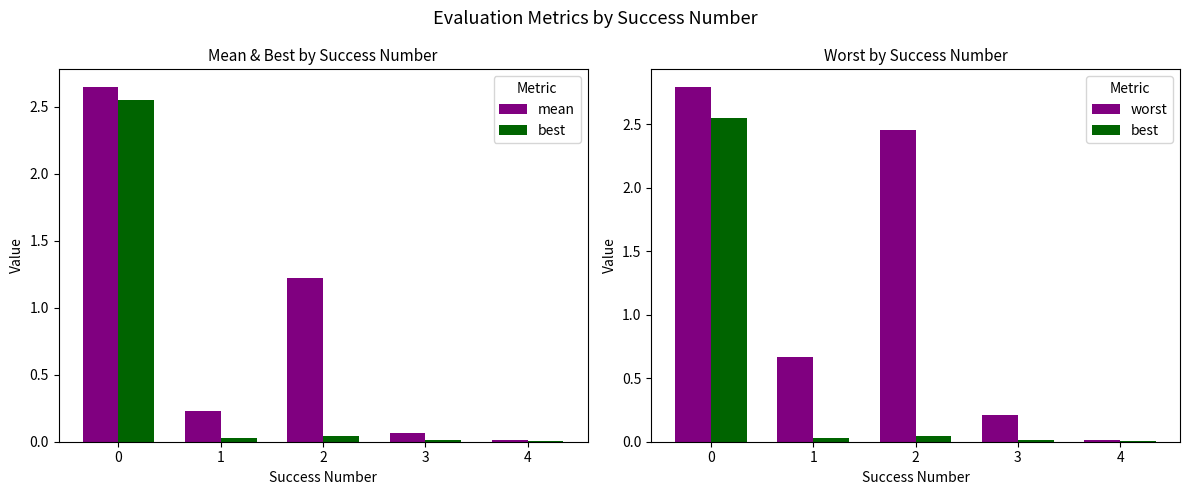

The mean series shows 2.6 at 0. True or false?

True